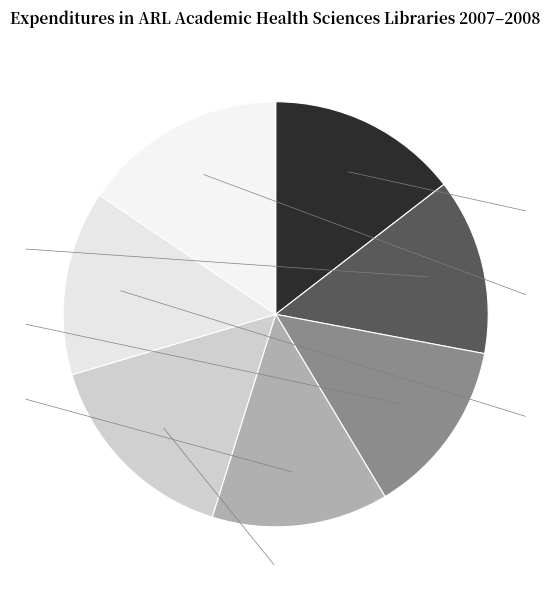

To the nearest percent, what is the average slice percentage?

14%